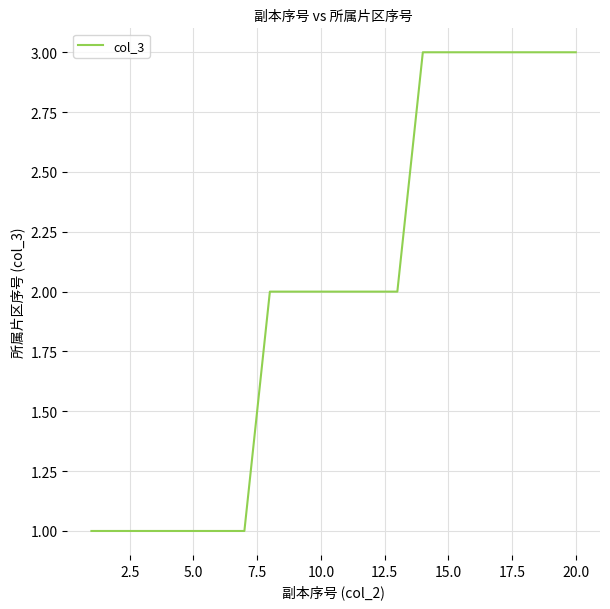

How many lines are shown in the chart?

1